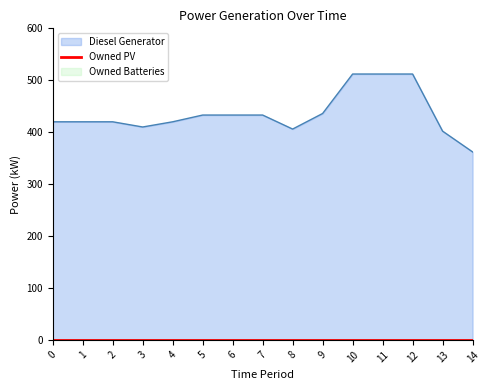

What is the difference between the highest and lowest values at 6?

433